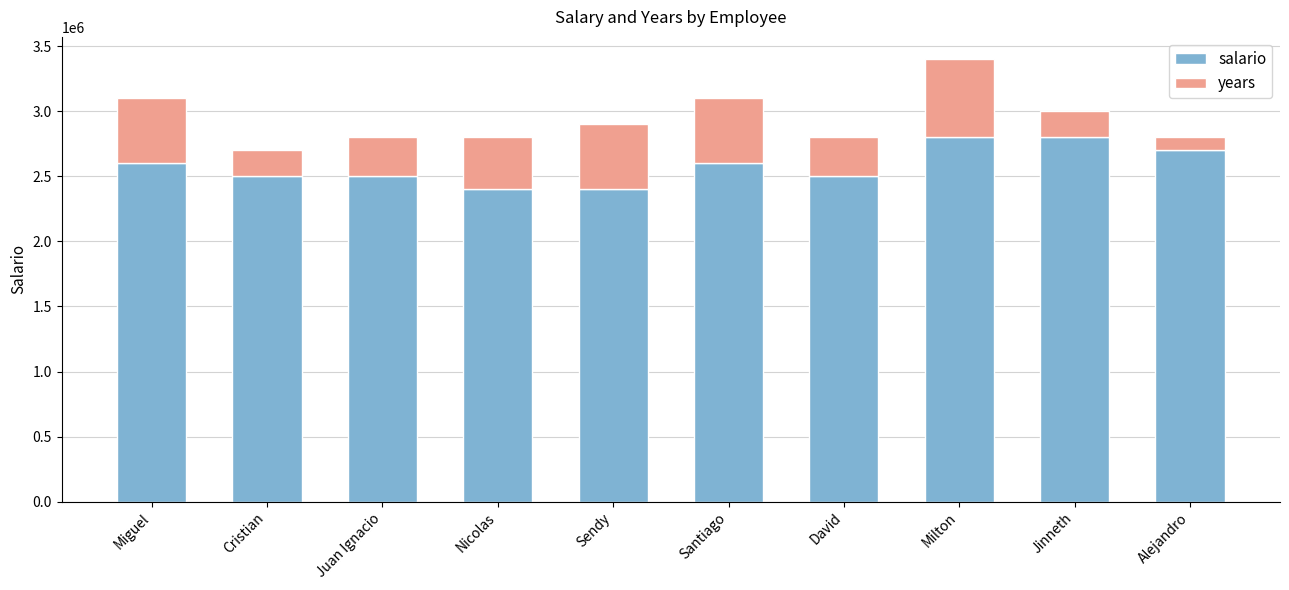

The salario series shows 2800000 at Milton. True or false?

True